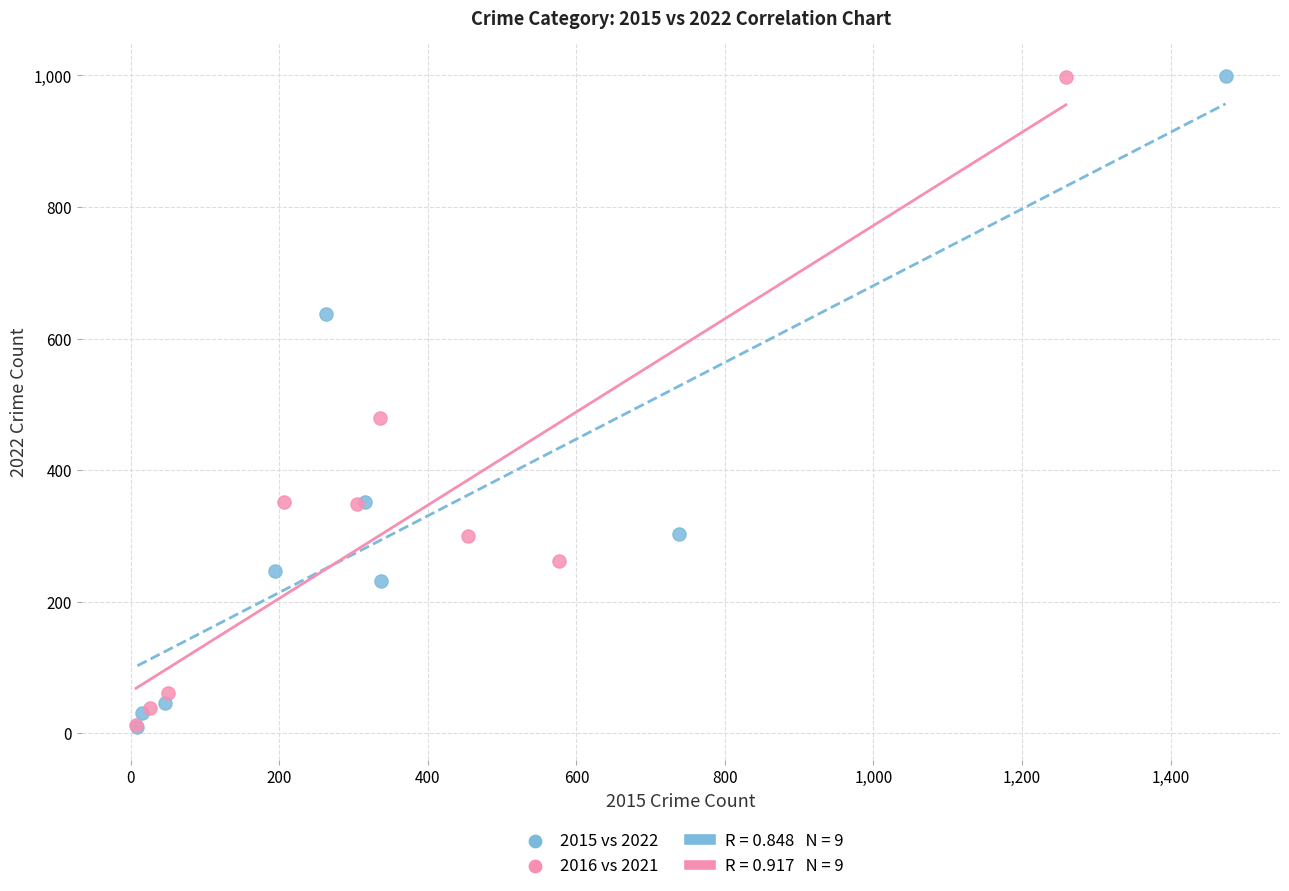

Which series has the widest spread of Y values?

2015 vs 2022